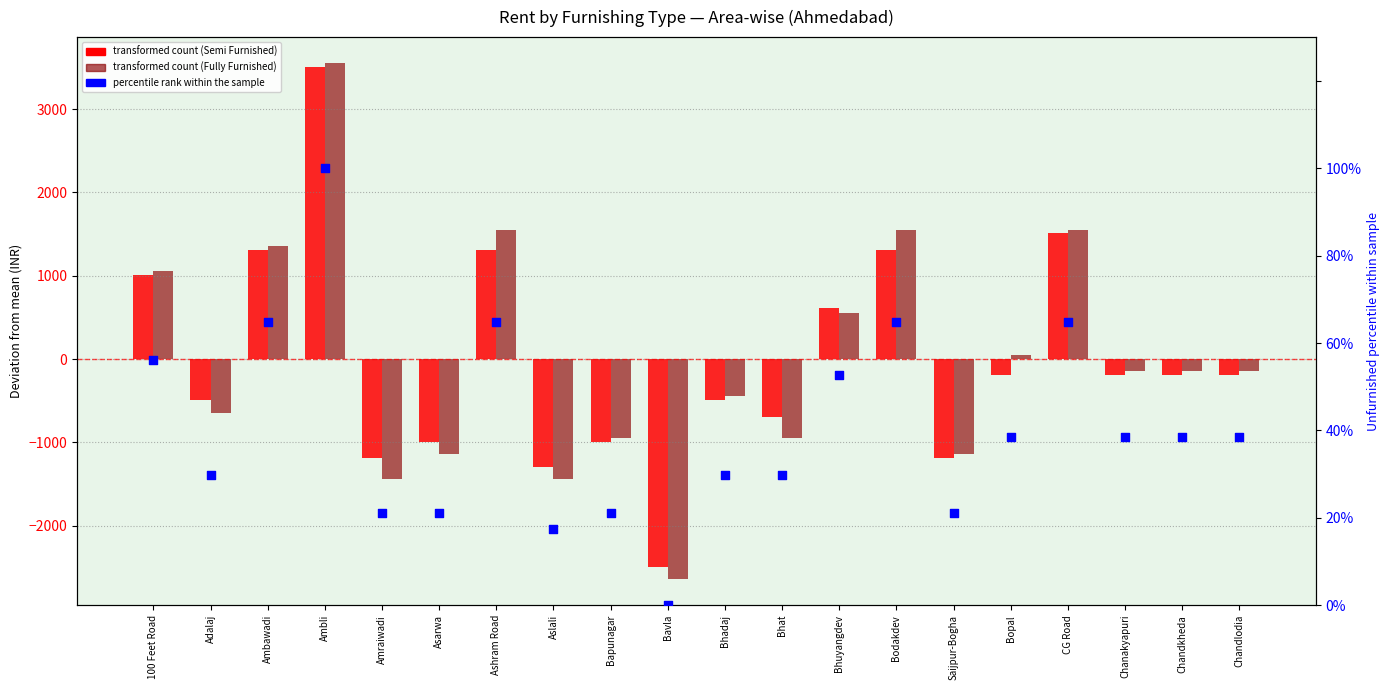

What is the total value across all series at Ashram Road?

2929.9